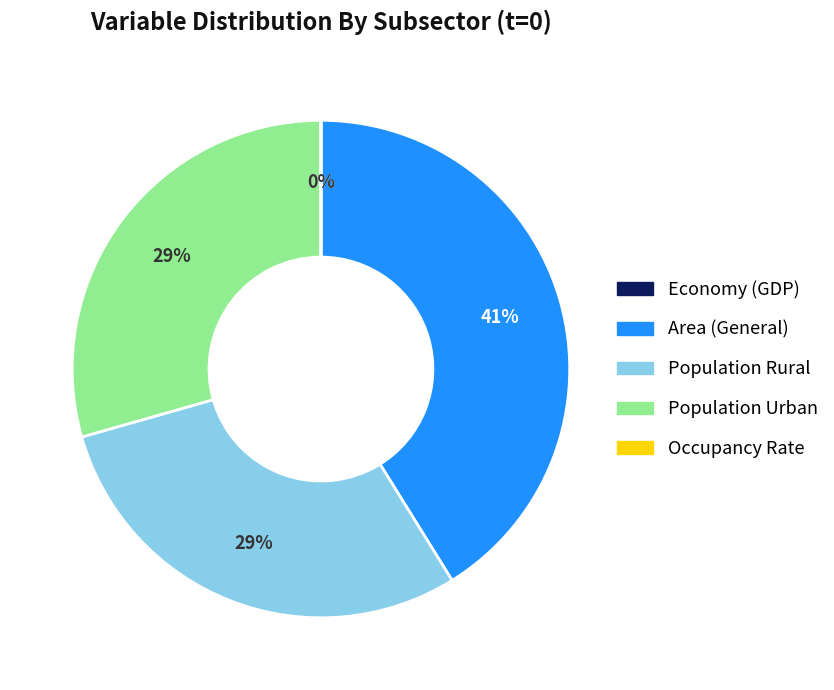

Is there a majority slice in this chart?

No